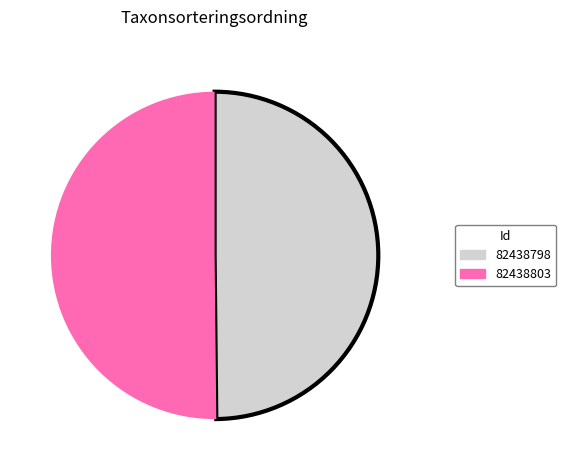

Count the number of slices in the pie.

2